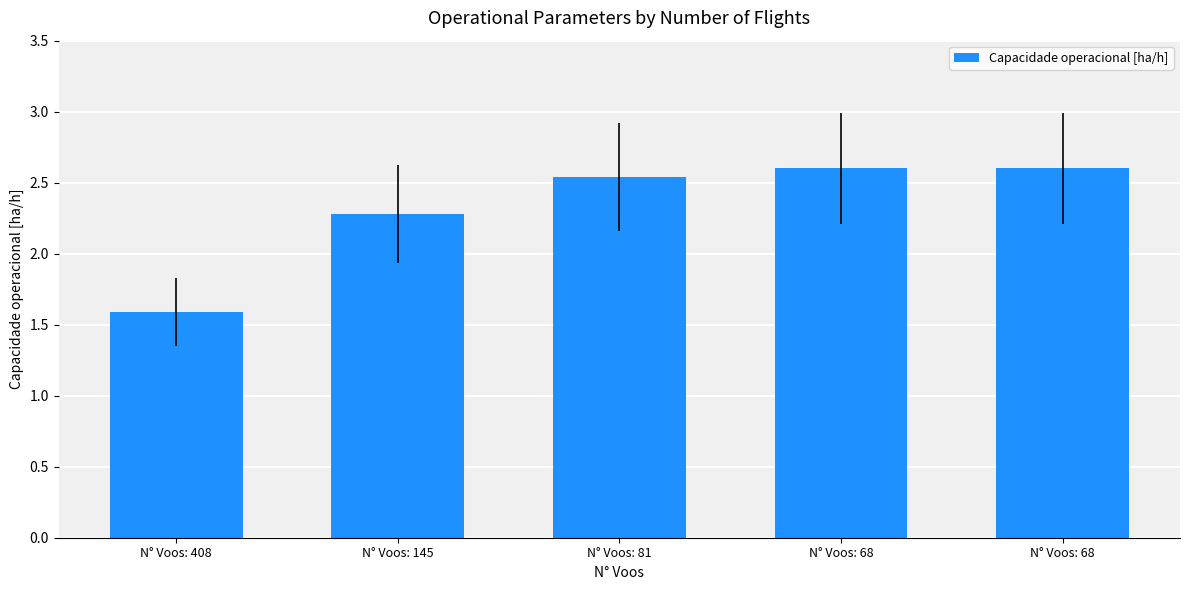

Count the number of categories in the chart.

5